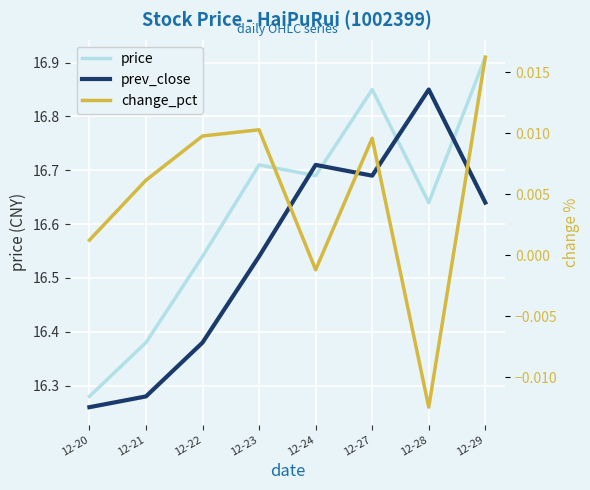

True or false: change_pct and prev_close intersect in this chart.

False